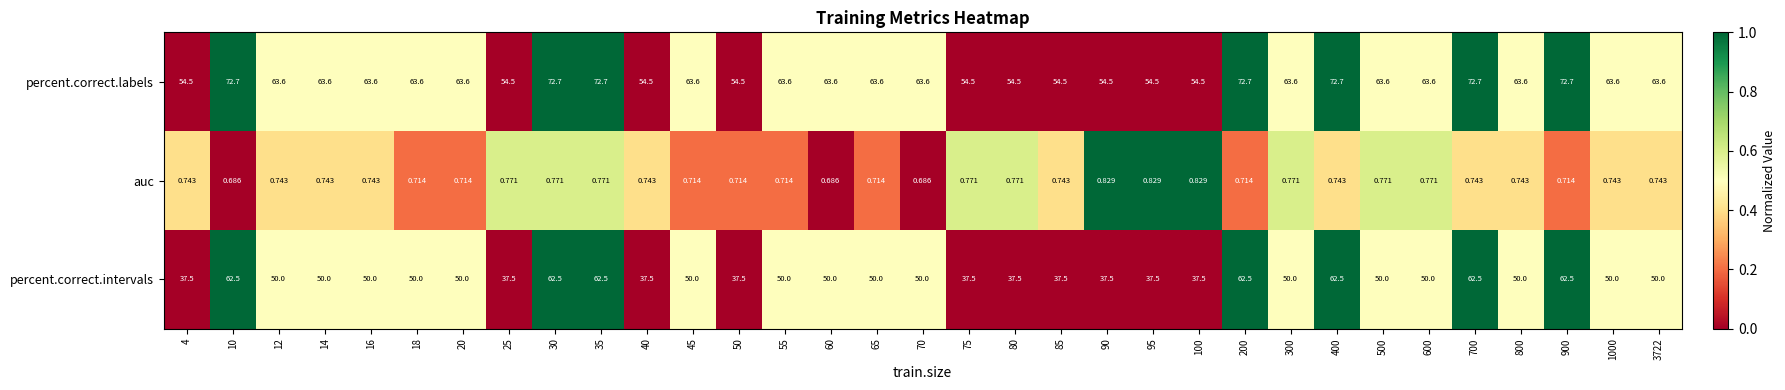

How many values in the percent.correct.labels series exceed 63?

23